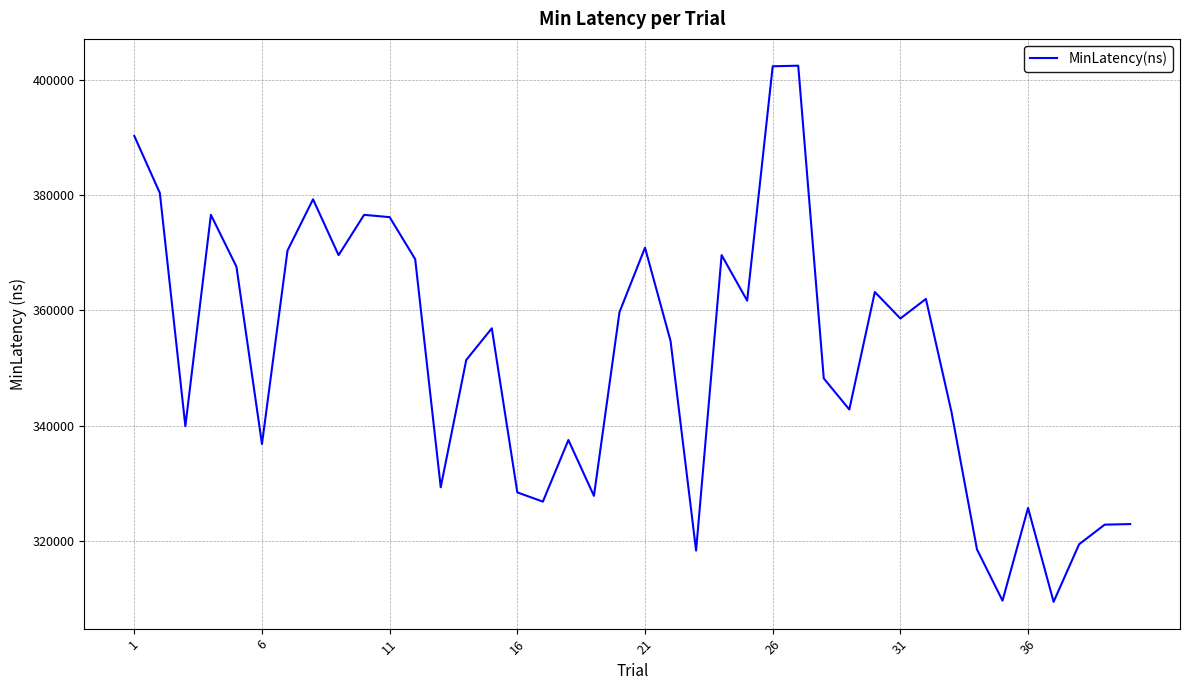

Does the chart display data point markers on the line(s)?

No